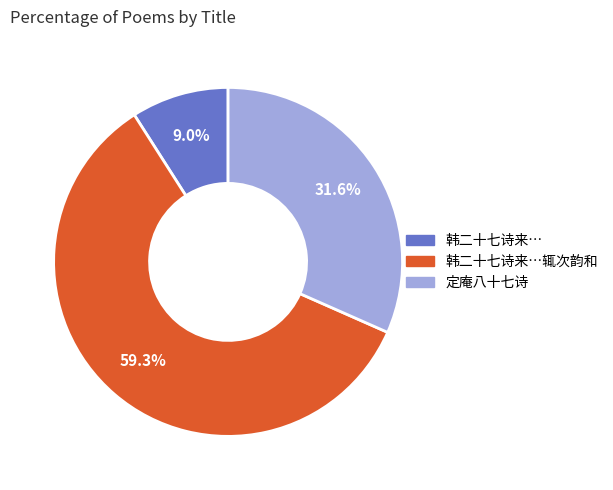

Does any single category account for the majority?

Yes